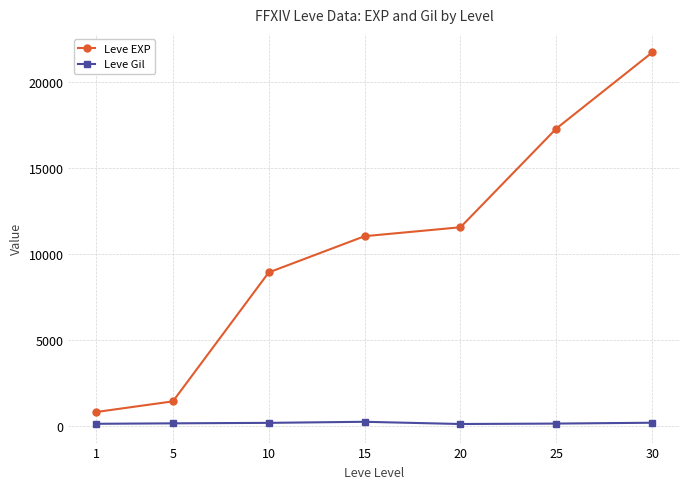

List the series in order of their overall mean, lowest first.

Leve Gil, Leve EXP